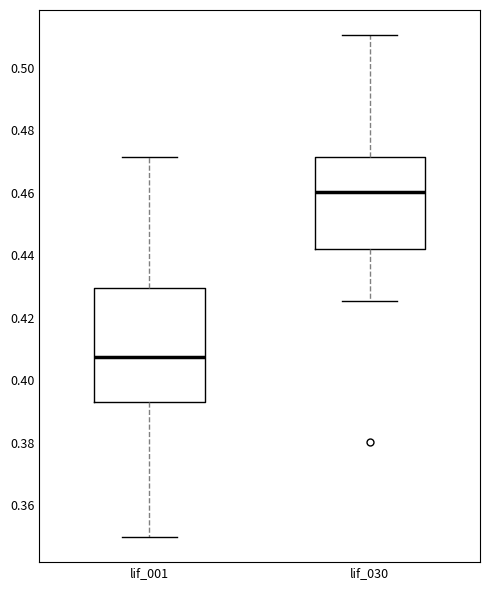

Reading left to right, transcribe this box plot: for each box, give where its median line is, the range the box spans, and where its two whiskers end, as read against the y-axis. The values are not printed on the chart, so give them approximately, as read against the axis.

lif_001: median 0.408, box 0.394 to 0.430, whiskers 0.350 to 0.472
lif_030: median 0.460, box 0.442 to 0.472, whiskers 0.426 to 0.510